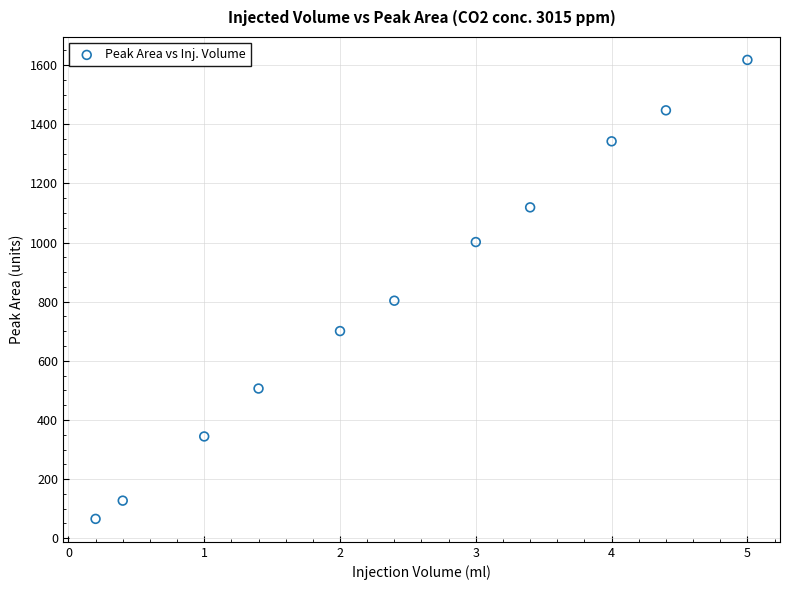

What is the range of X values (max minus min)?

4.8